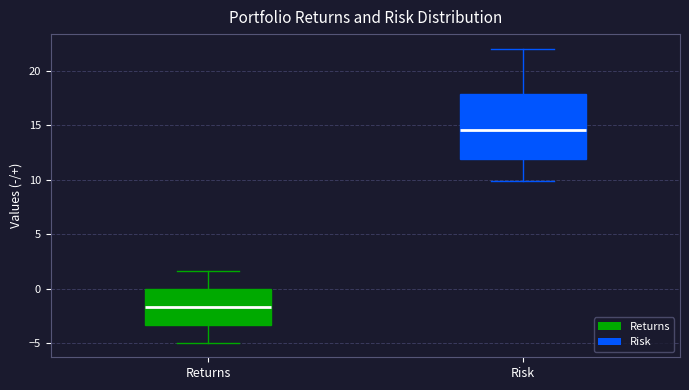

Reading left to right, read every box against the y-axis: the position of its median line, the range the box covers, and the ends of its whiskers. The values are not printed on the chart, so give them approximately, as read against the axis.

Returns: median -1.5, box -3.5 to 0.0, whiskers -5.0 to 1.5
Risk: median 14.5, box 12.0 to 18.0, whiskers 10.0 to 22.0